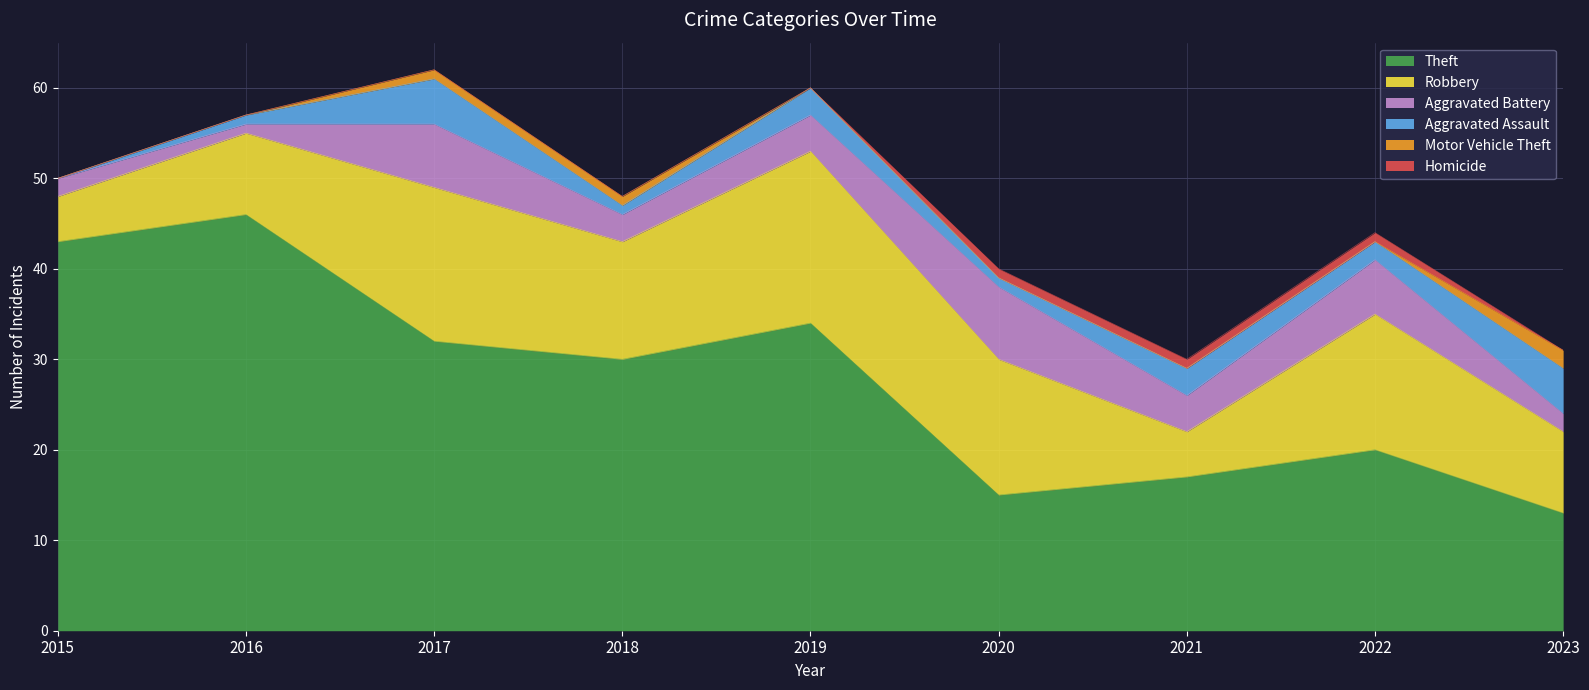

At which category does Theft reach its first local peak?

2016